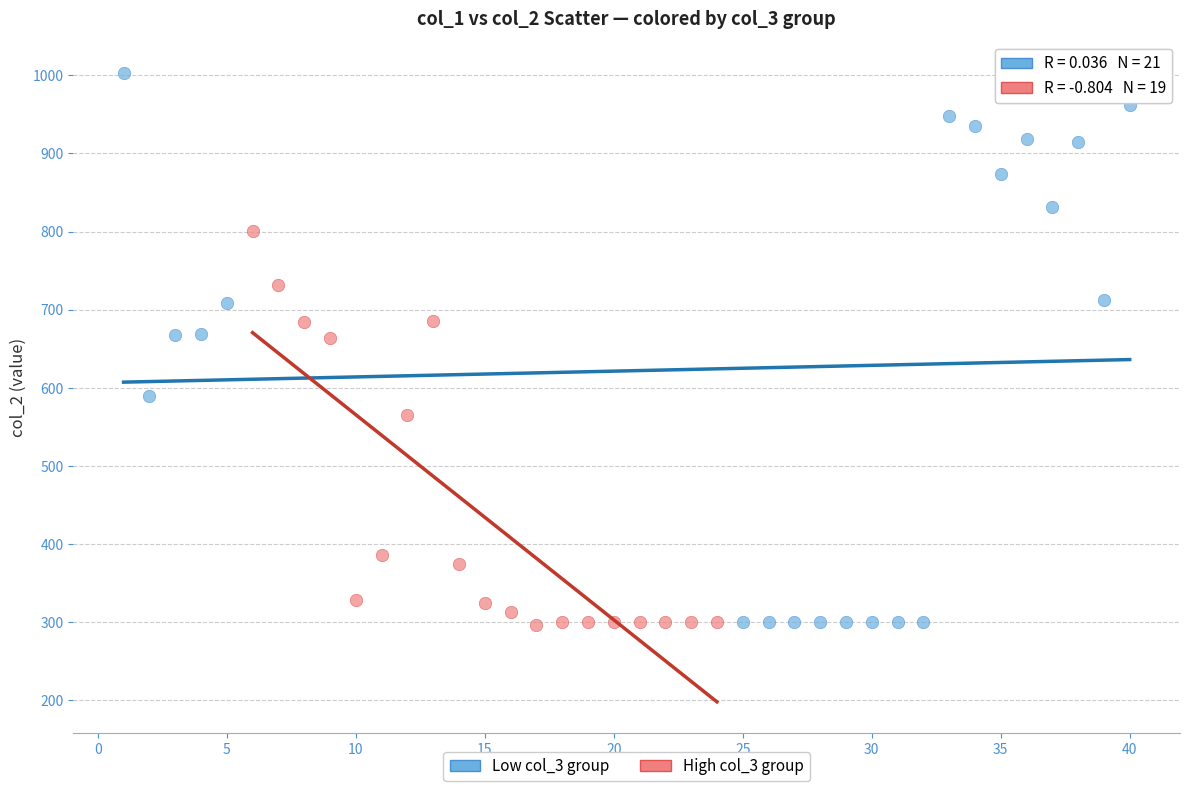

What are all the series names shown in the legend?

Low col_3 group, High col_3 group